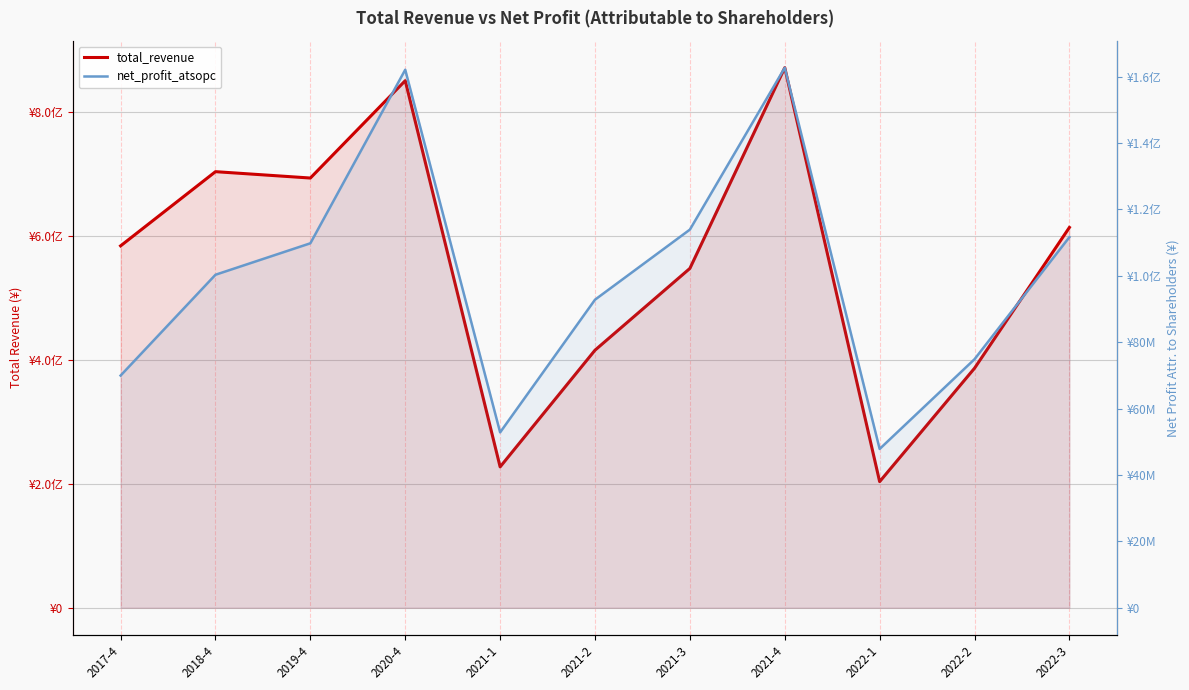

What is the lowest value of the total_revenue series?

203697347.0